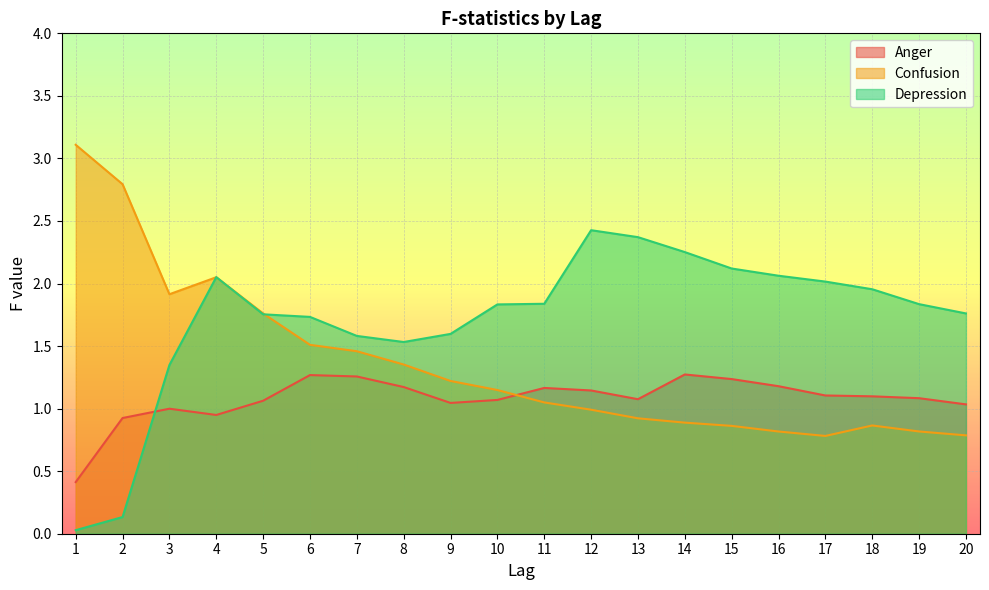

At which category does Confusion reach its first local valley?

3